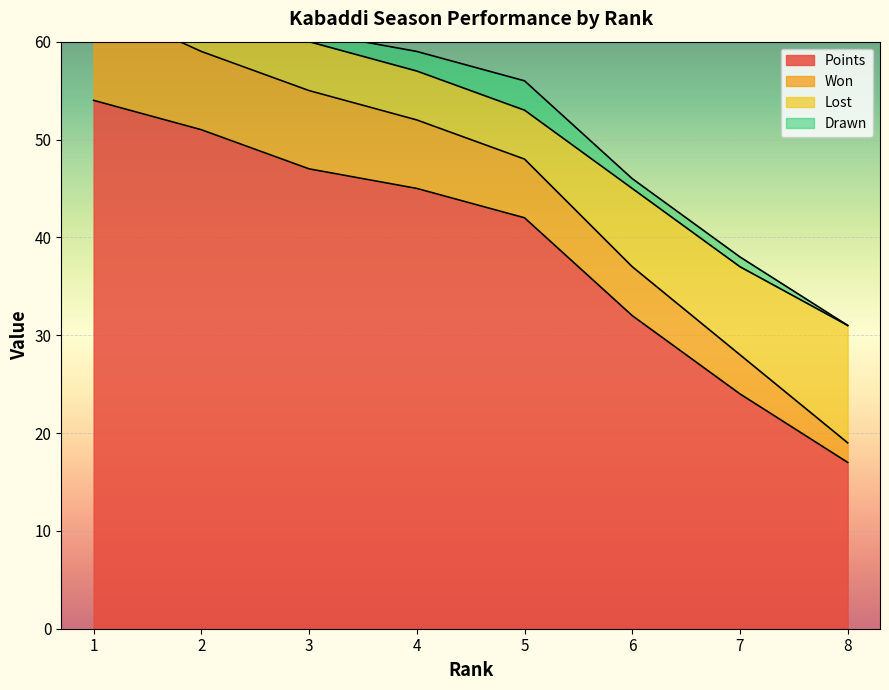

The Points series shows 51 at 2. True or false?

True